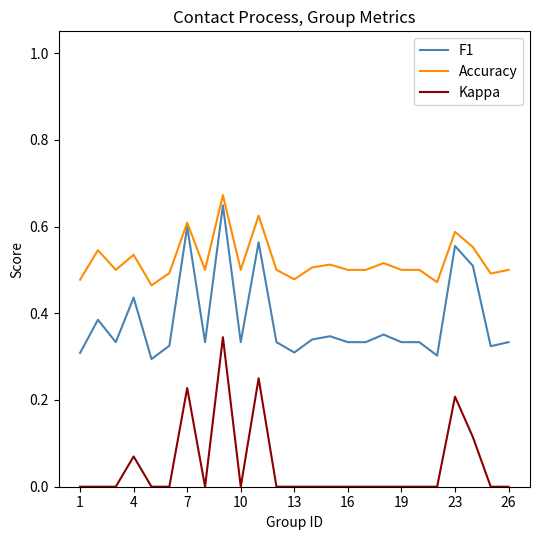

True or false: Kappa and Accuracy intersect in this chart.

False